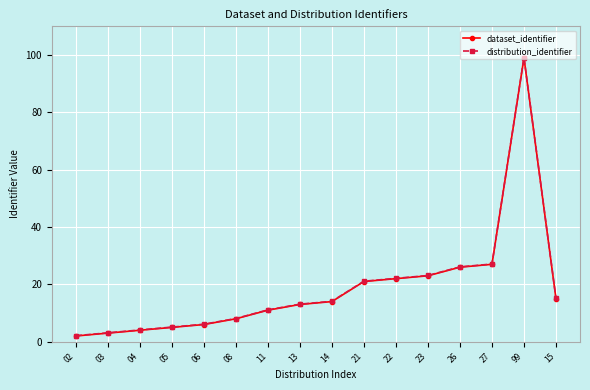

What is the lowest value of the distribution_identifier series?

2.1